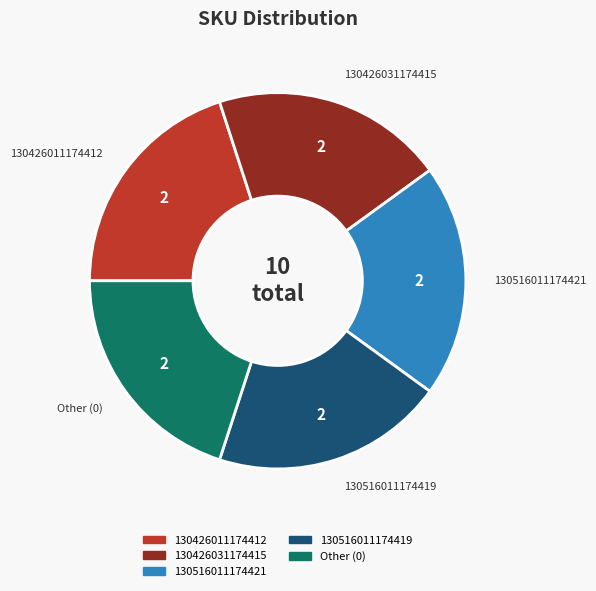

Does any single category account for the majority?

No